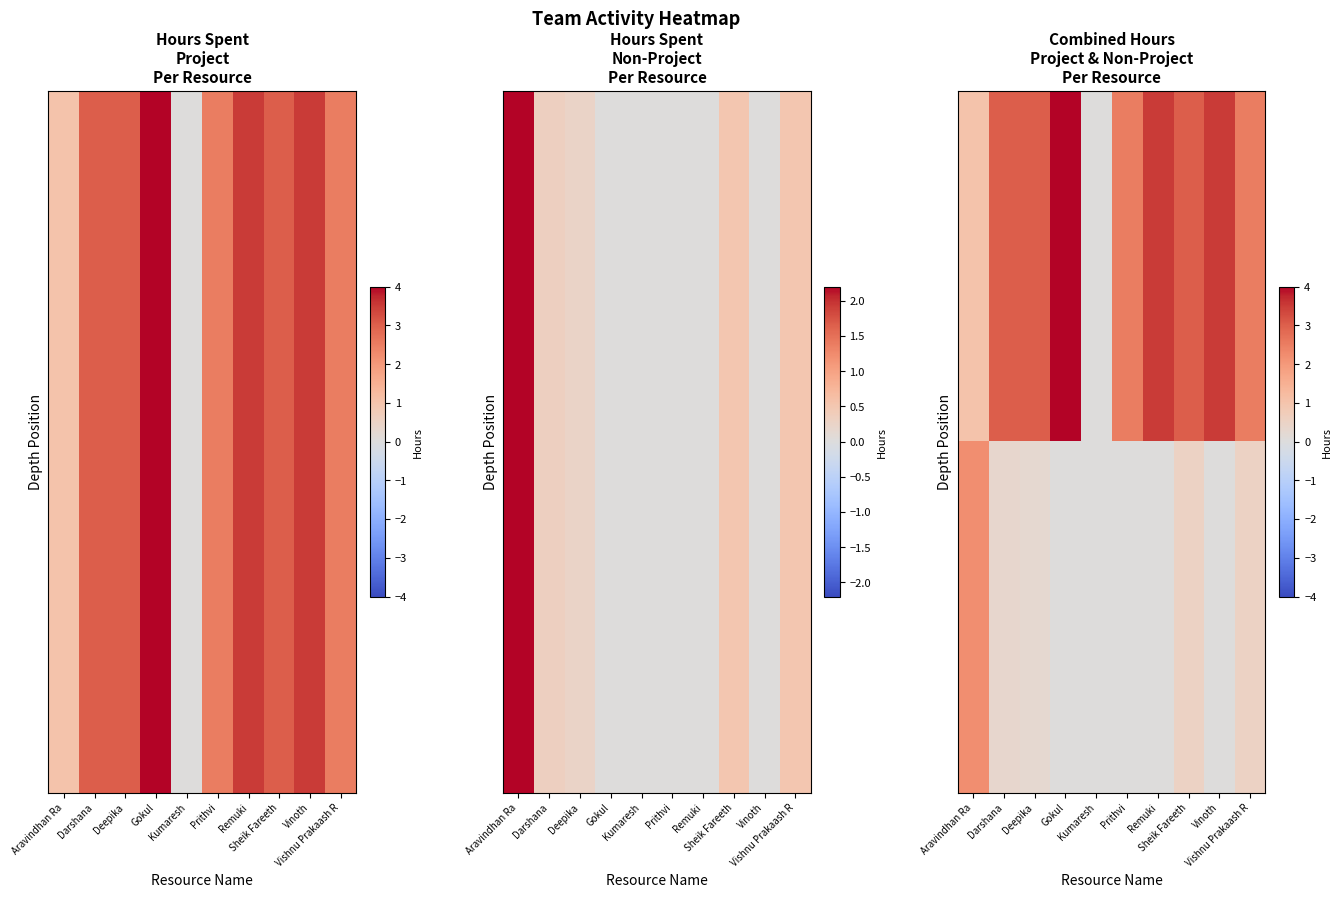

At which category does the chart reach its minimum across all series?

Kumaresh